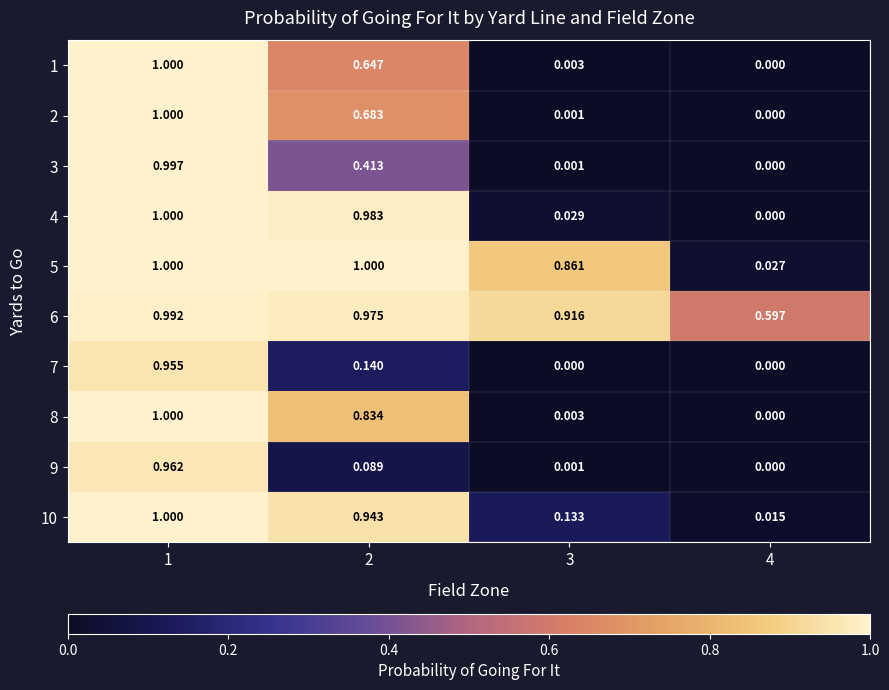

What is the total value across all series at 3?

1.9